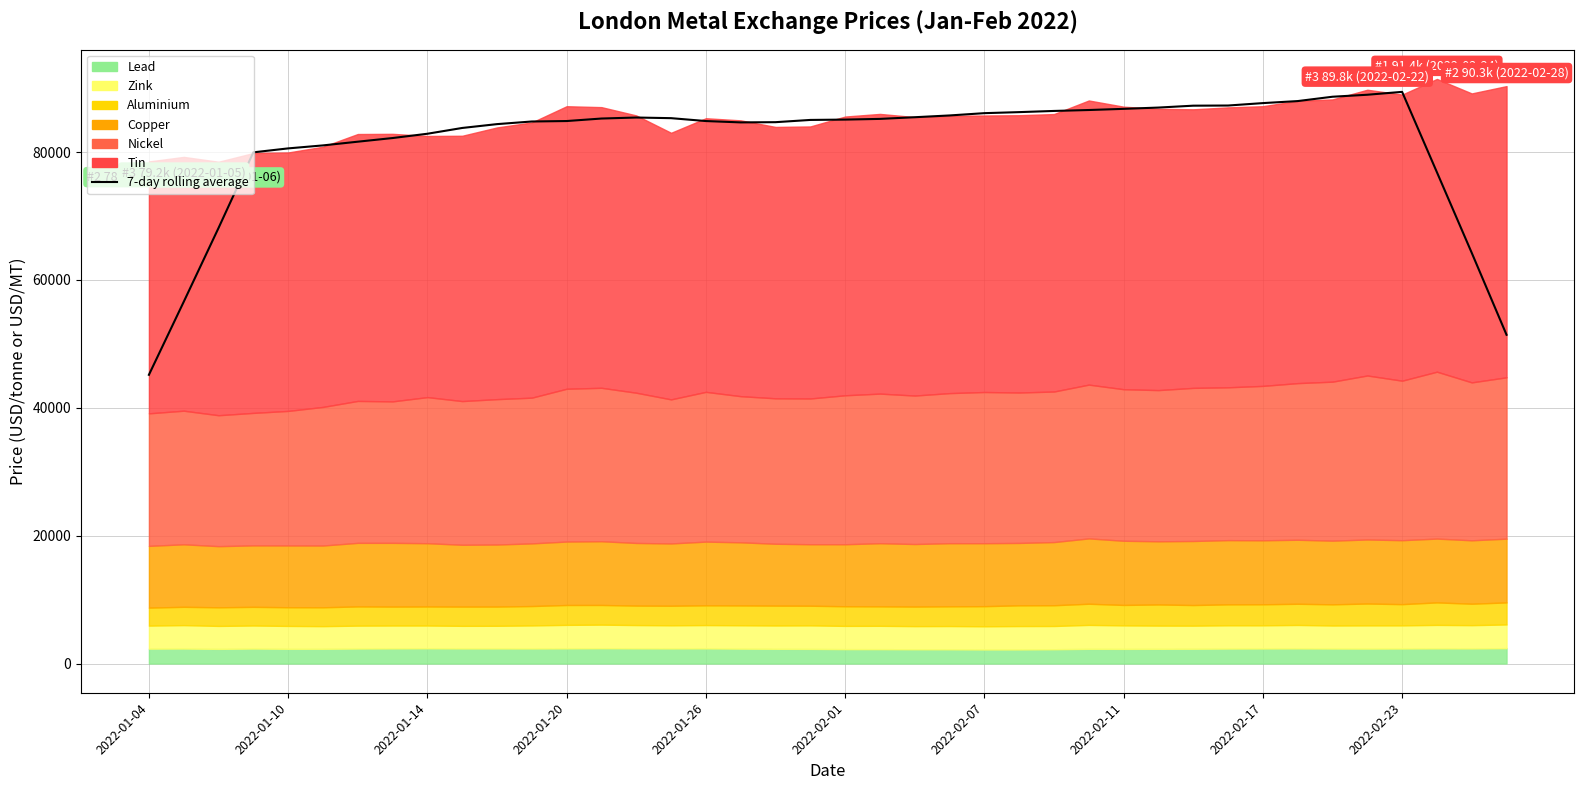

At which label is the value closest to 67289?

2022-01-14